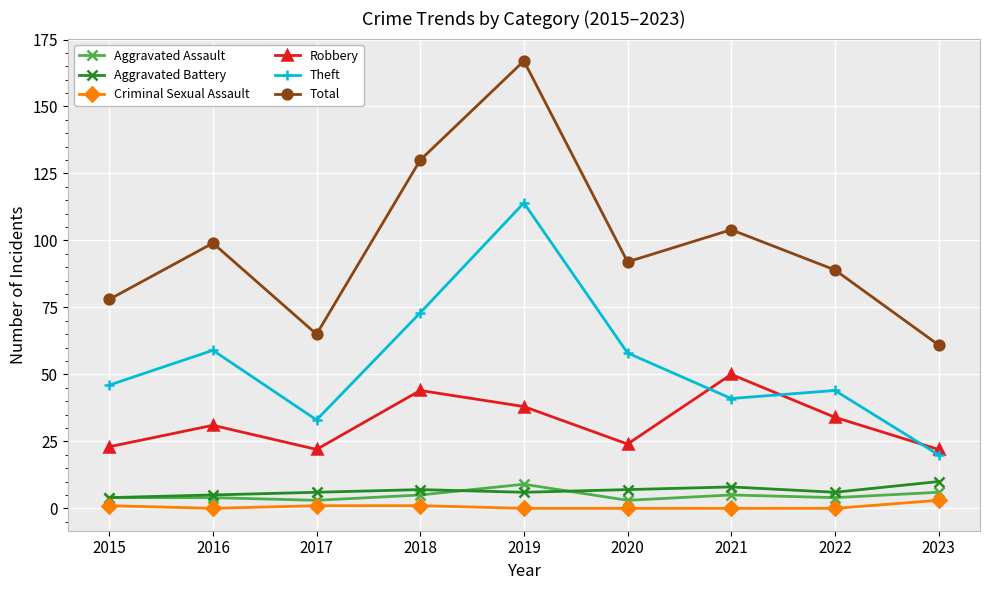

Reading left to right, extract all data points from this chart.

Aggravated Assault: 2015=4	2016=4	2017=3	2018=5	2019=9	2020=3	2021=5	2022=4	2023=6
Aggravated Battery: 2015=4	2016=5	2017=6	2018=7	2019=6	2020=7	2021=8	2022=6	2023=10
Criminal Sexual Assault: 2015=1	2016=0	2017=1	2018=1	2019=0	2020=0	2021=0	2022=0	2023=3
Robbery: 2015=23	2016=31	2017=22	2018=44	2019=38	2020=24	2021=50	2022=34	2023=22
Theft: 2015=46	2016=59	2017=33	2018=73	2019=114	2020=58	2021=41	2022=44	2023=20
Total: 2015=78	2016=99	2017=65	2018=130	2019=167	2020=92	2021=104	2022=89	2023=61